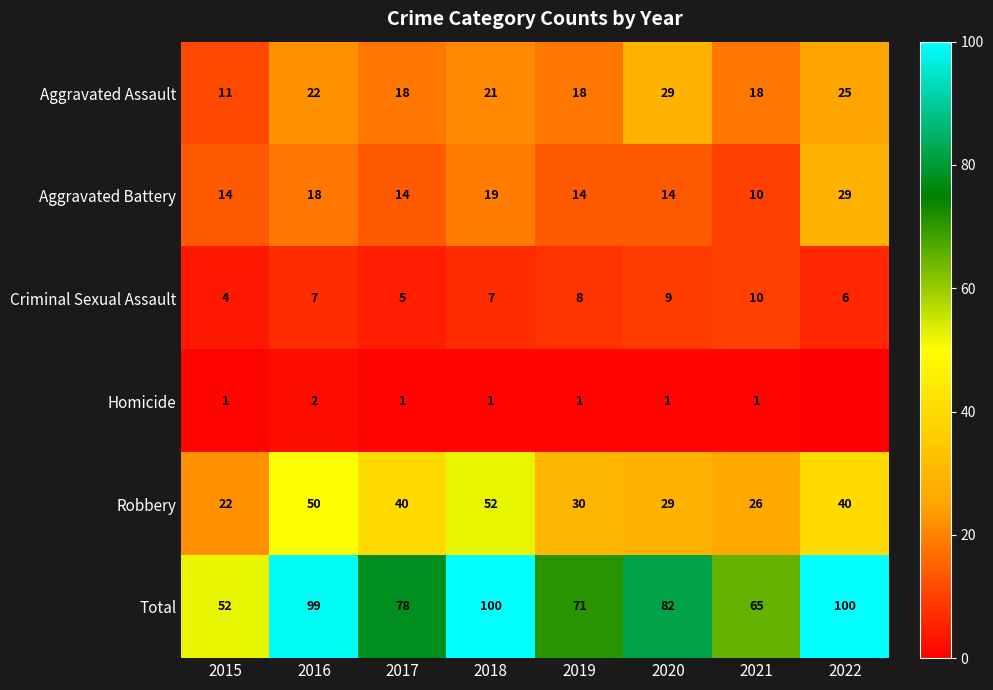

Rank the series at 2018 from lowest to highest value.

Homicide, Criminal Sexual Assault, Aggravated Battery, Aggravated Assault, Robbery, Total